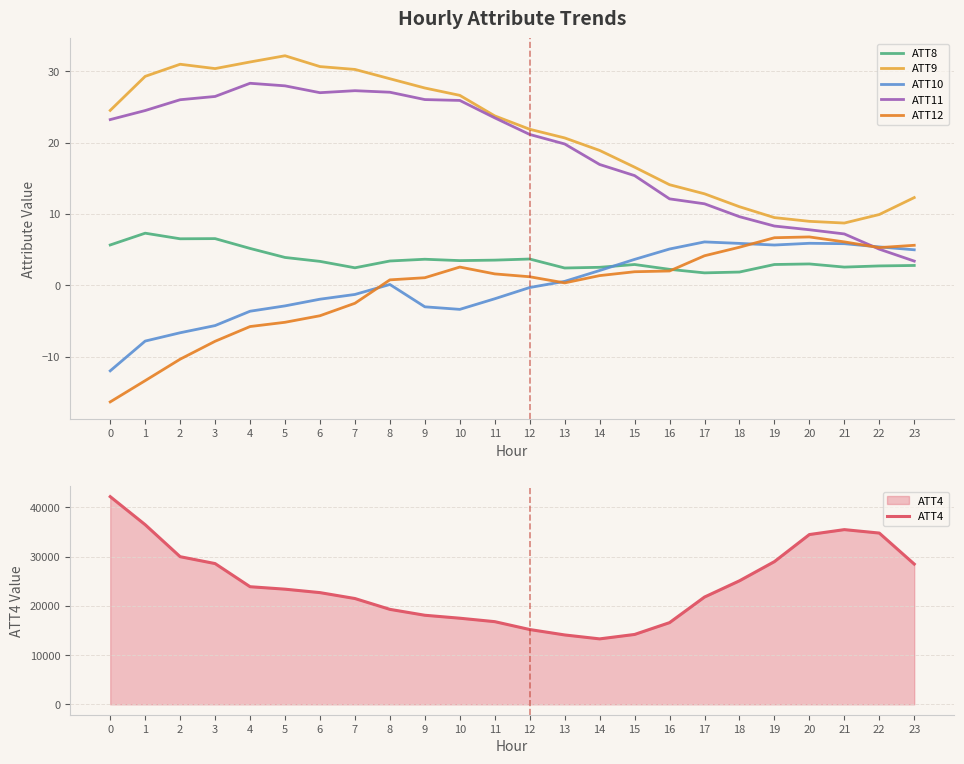

In ATT9, how many points are lower than both neighbors (excluding endpoints)?

2